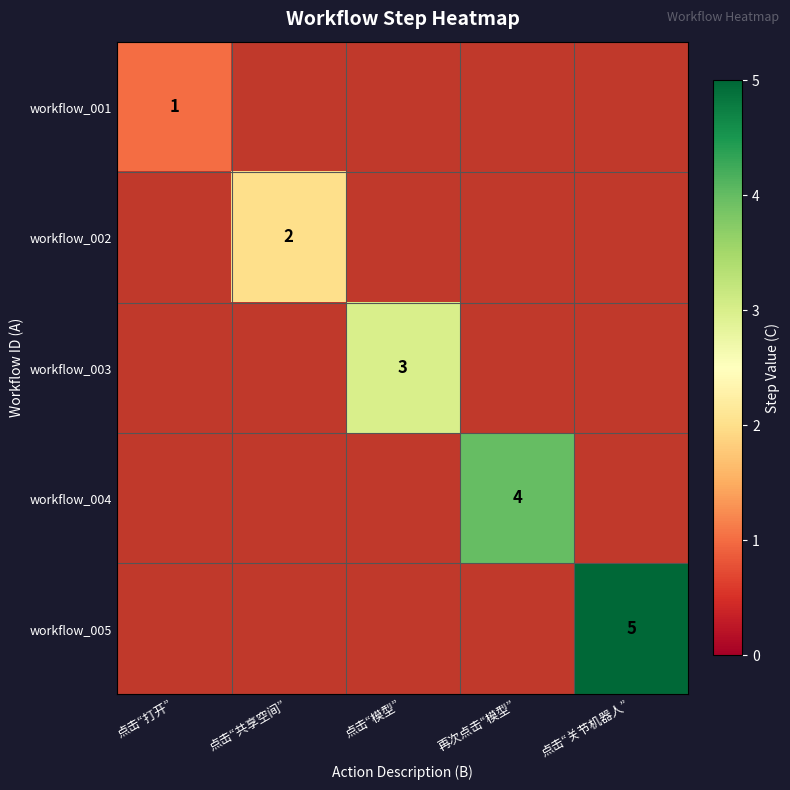

The workflow_005 series shows 5 at 点击“关节机器人”. True or false?

True